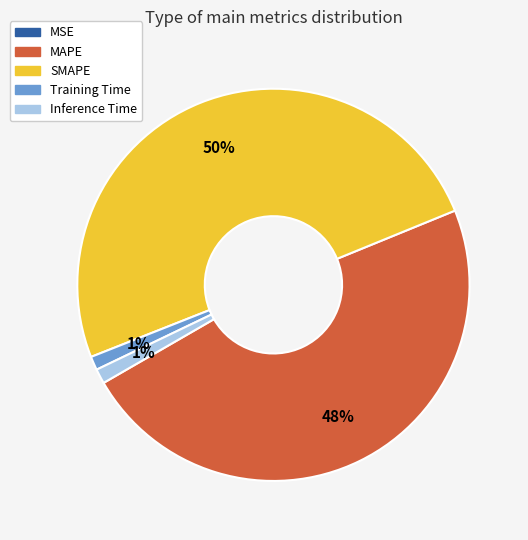

True or false: SMAPE accounts for 50% of the total.

True